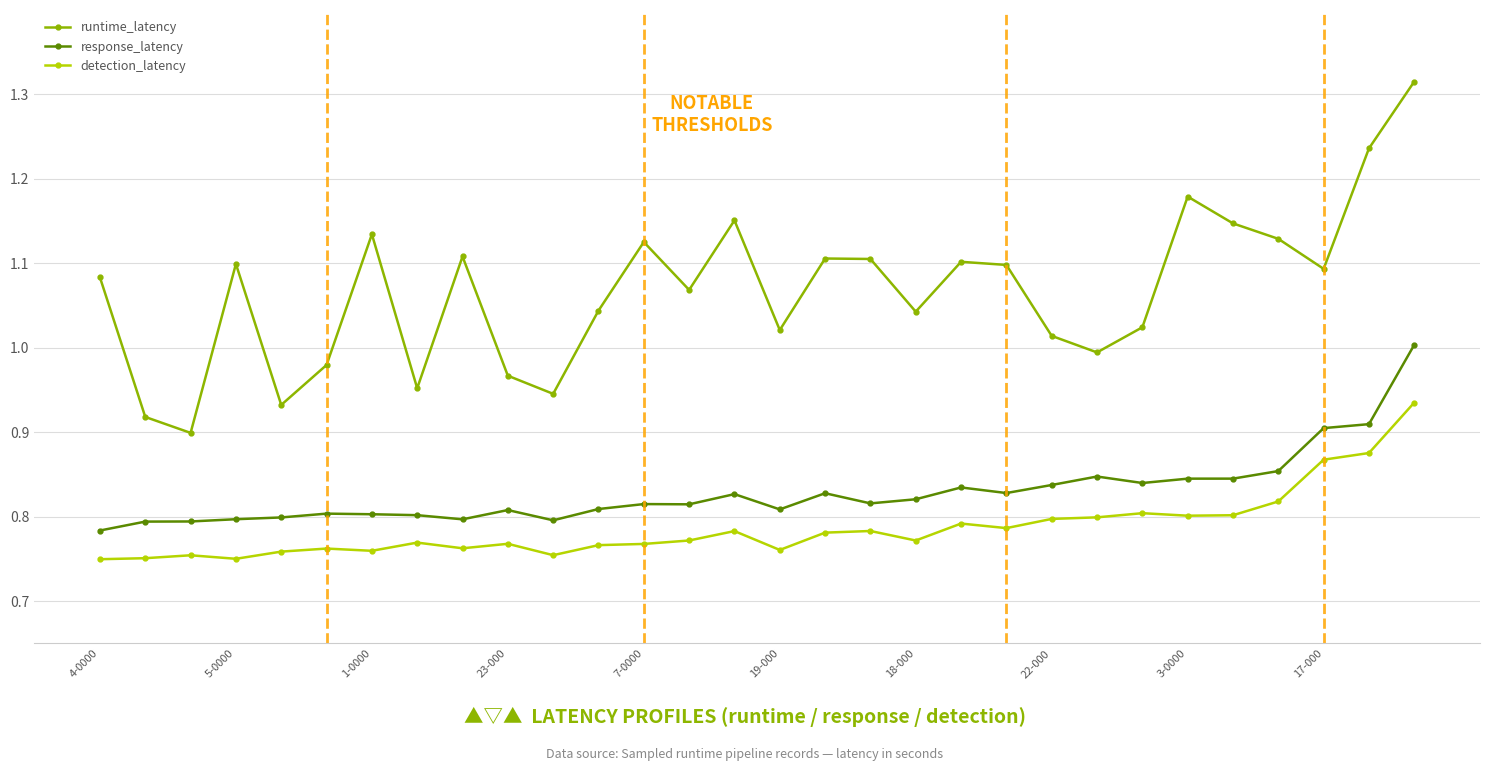

True or false: runtime_latency and response_latency cross at least once.

False